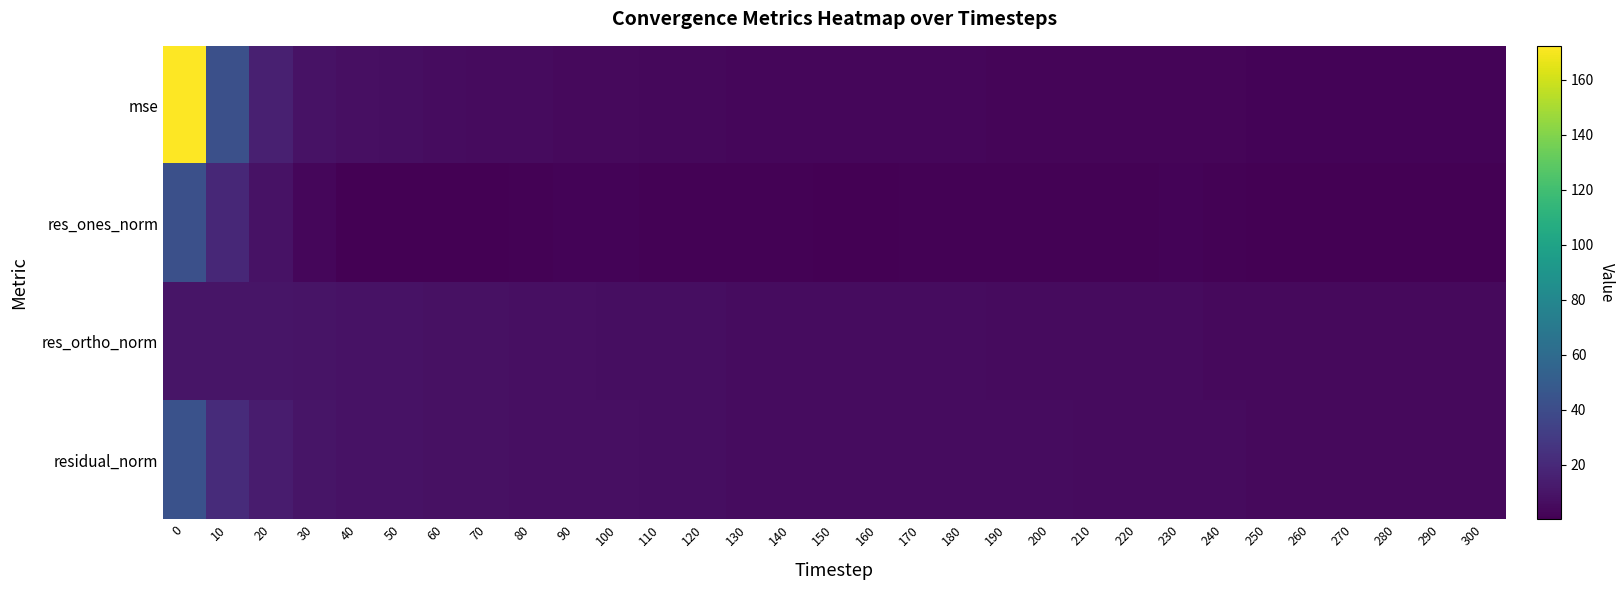

What is the total value across all series at 100?

20.1